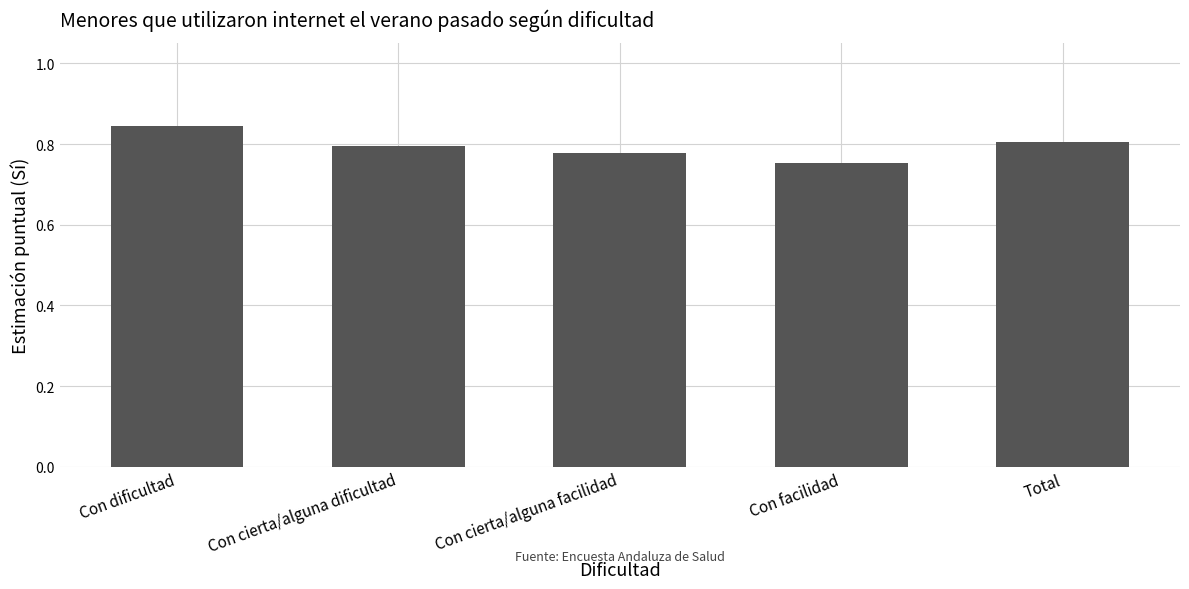

The chart shows a value of 0.8 at Total. True or false?

True